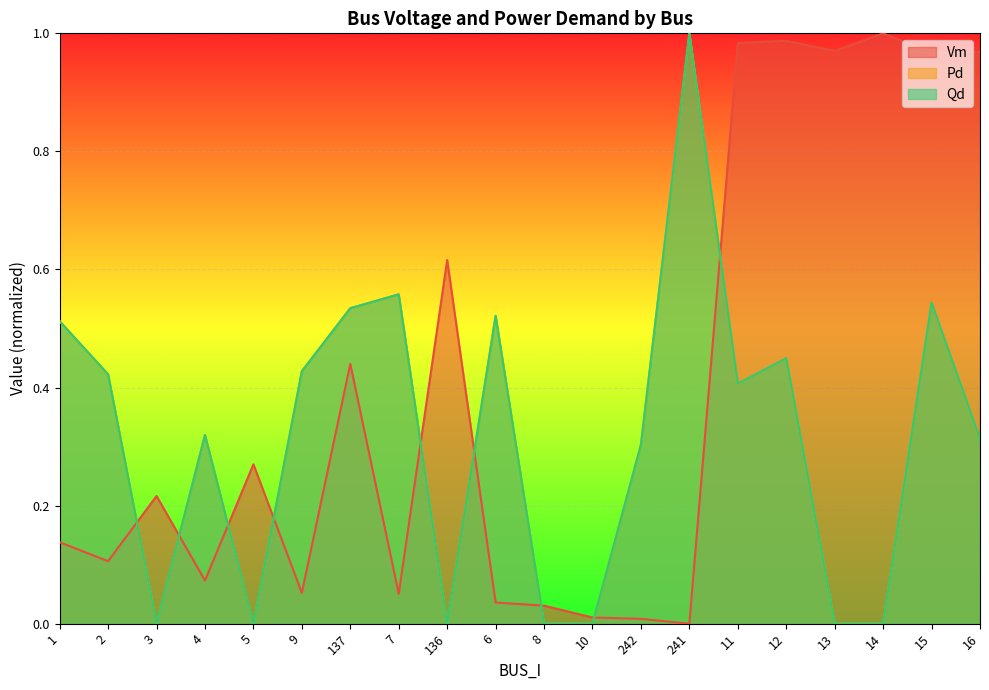

What value does the Pd series have at 16?

0.3